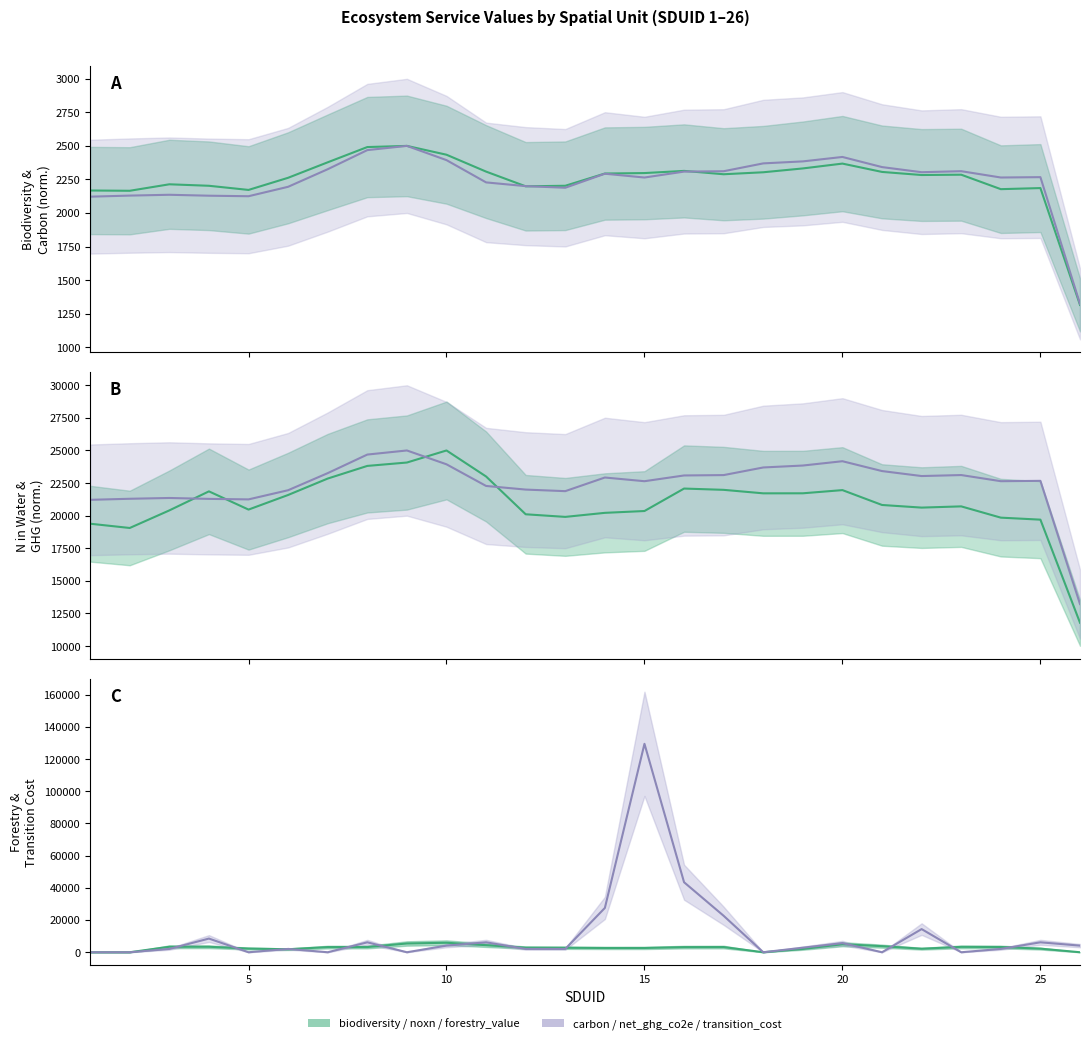

Is this an area chart (filled region under the line)?

No